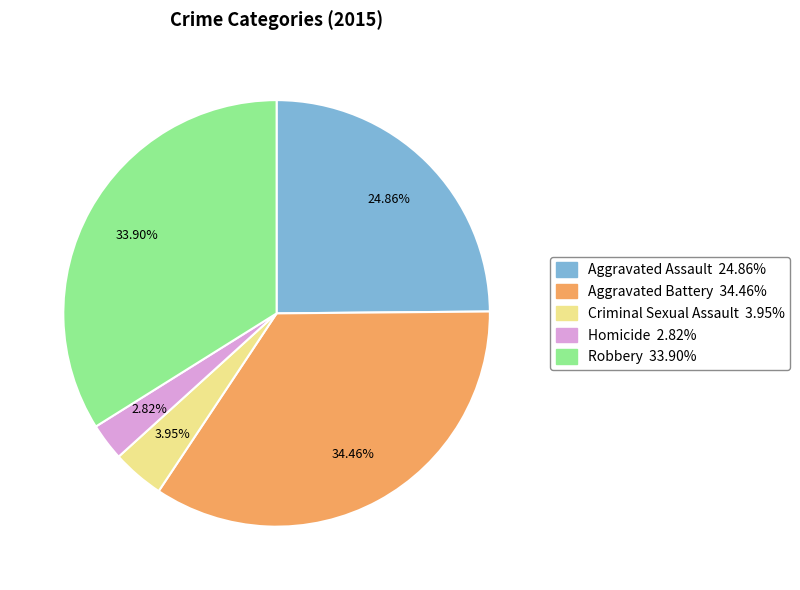

How many slices are in this pie chart?

5